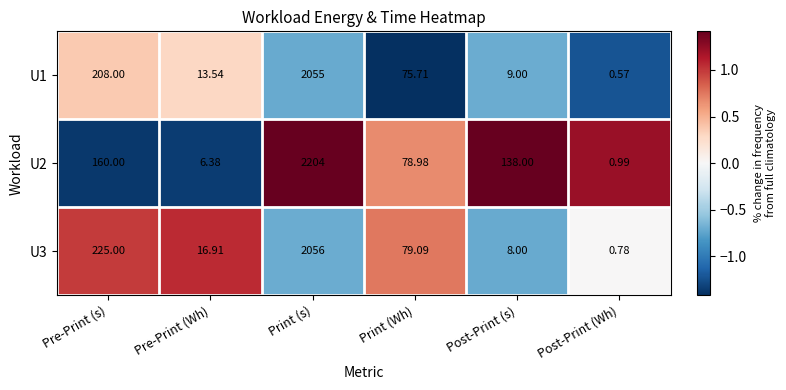

At which label does U3 reach its minimum?

Post-Print (Wh)